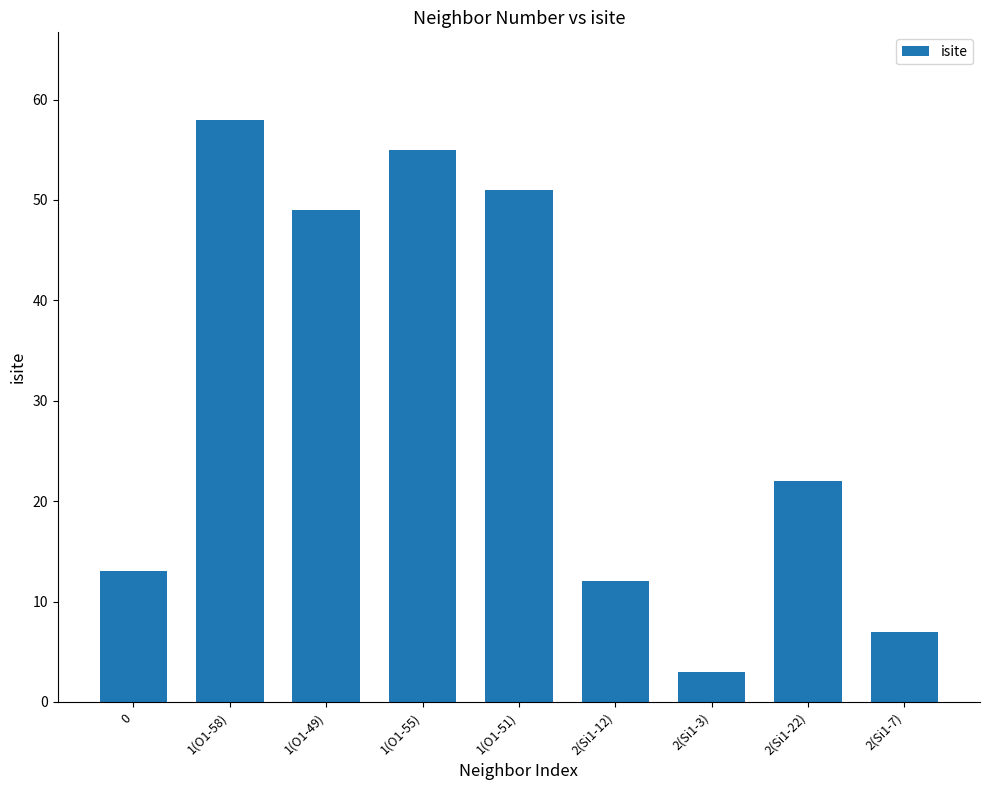

How many data points does each series have?

9